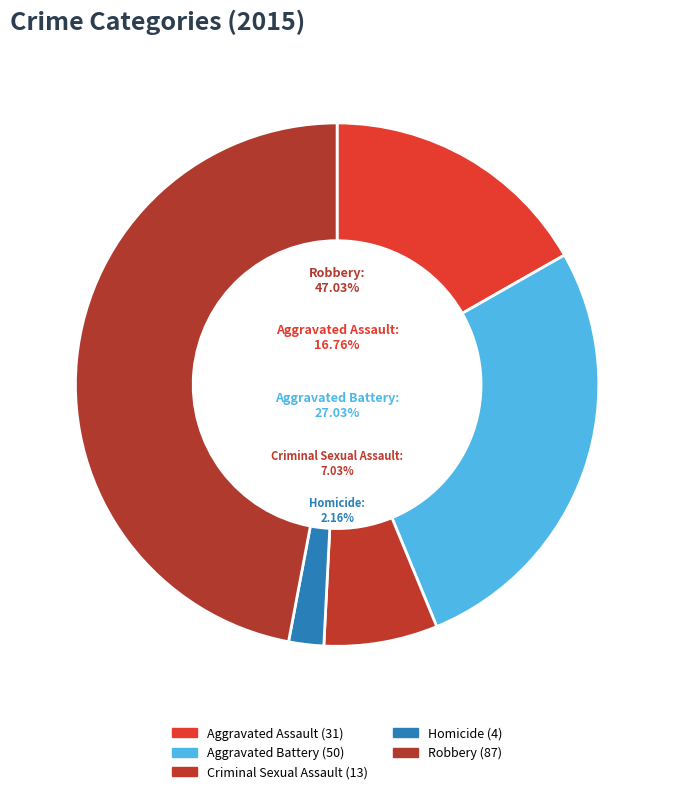

To the nearest percent, what percentage of the pie is Robbery?

47%